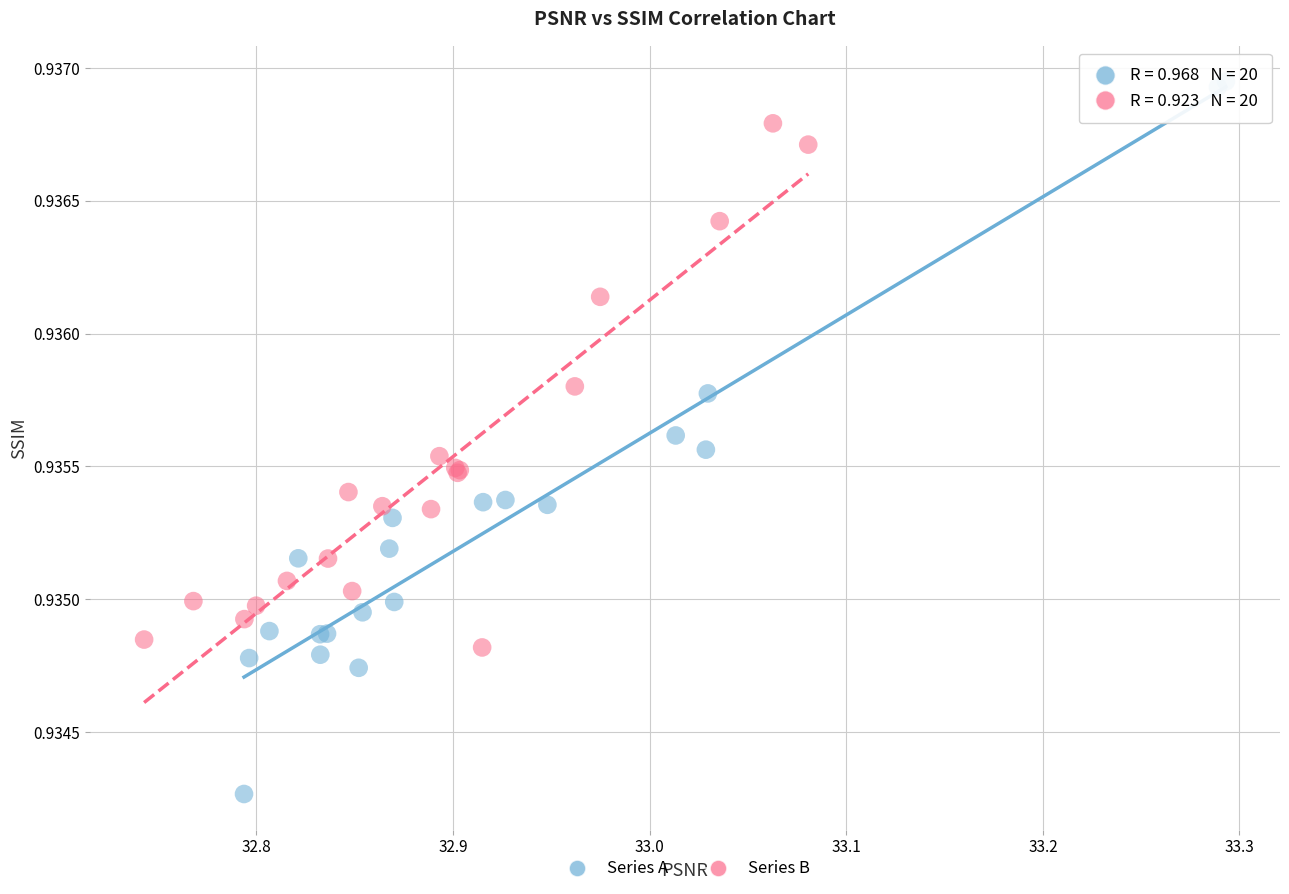

Which series has the widest spread of Y values?

Series A